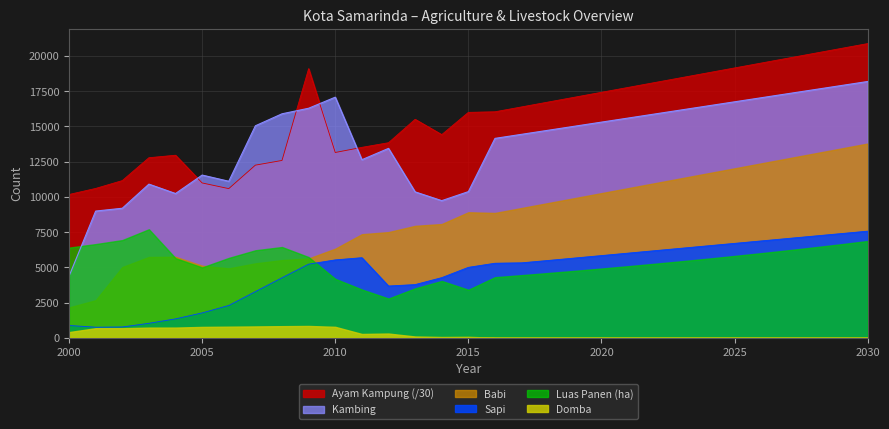

How many data points in Ayam Kampung are less than 16037?

15